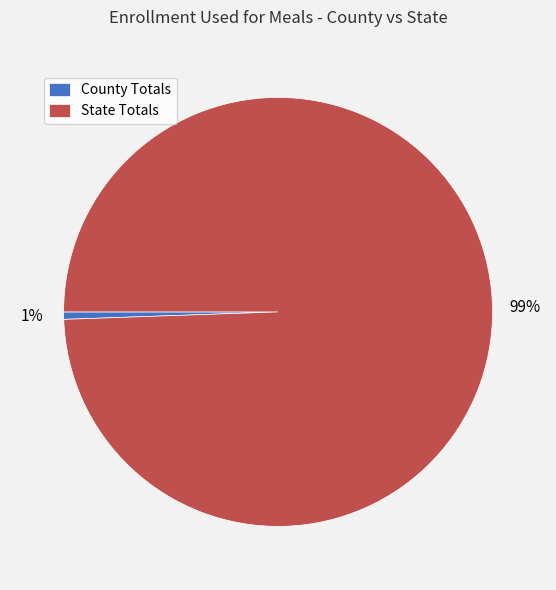

Is it true that State Totals is 99% of the pie?

True